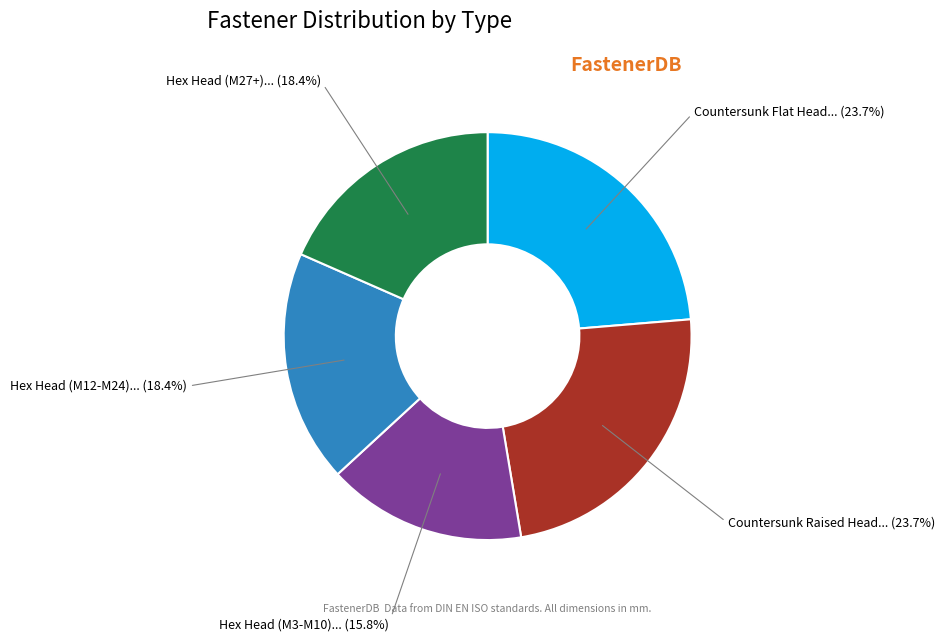

Does any single category account for the majority?

No